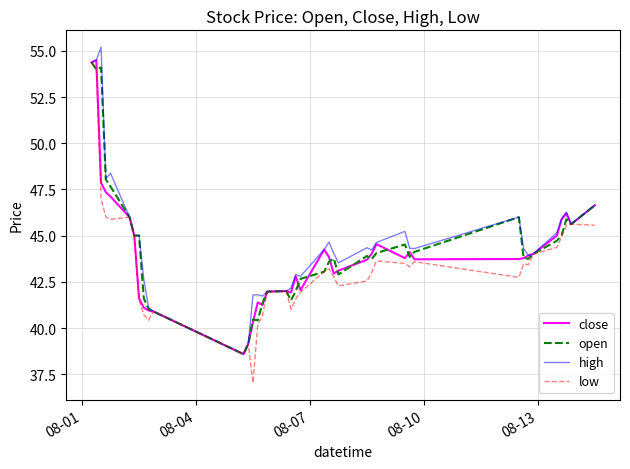

What is the average value of the low series?

43.4